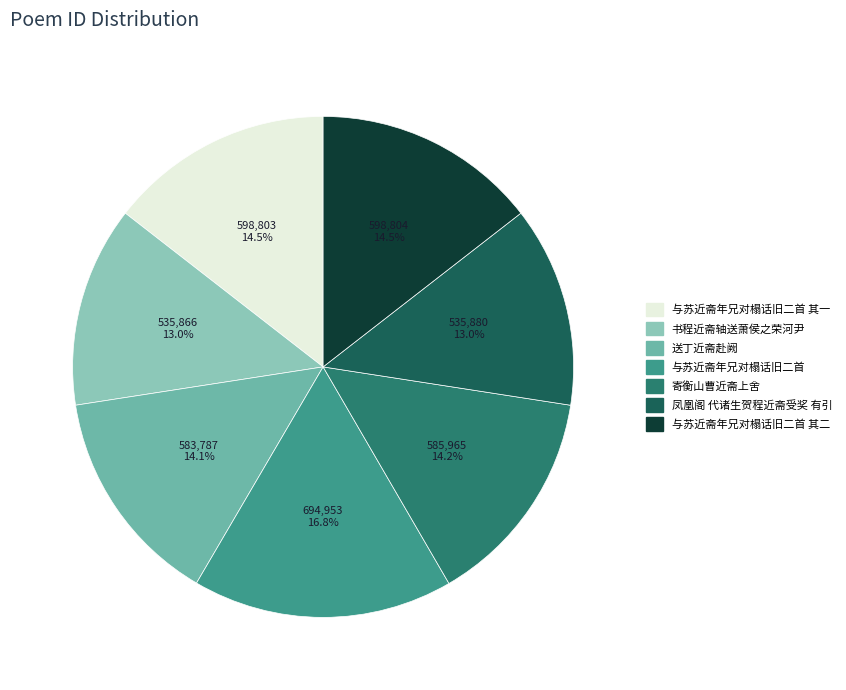

How many slices are in this pie chart?

7